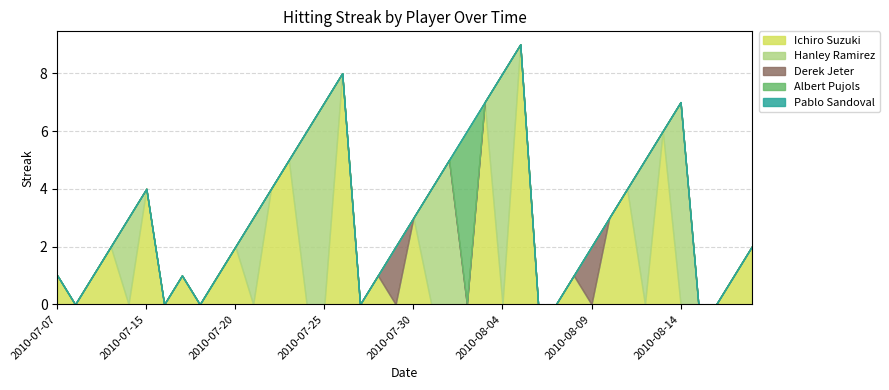

What is the difference between the maximum and minimum values in the Ichiro Suzuki series?

9